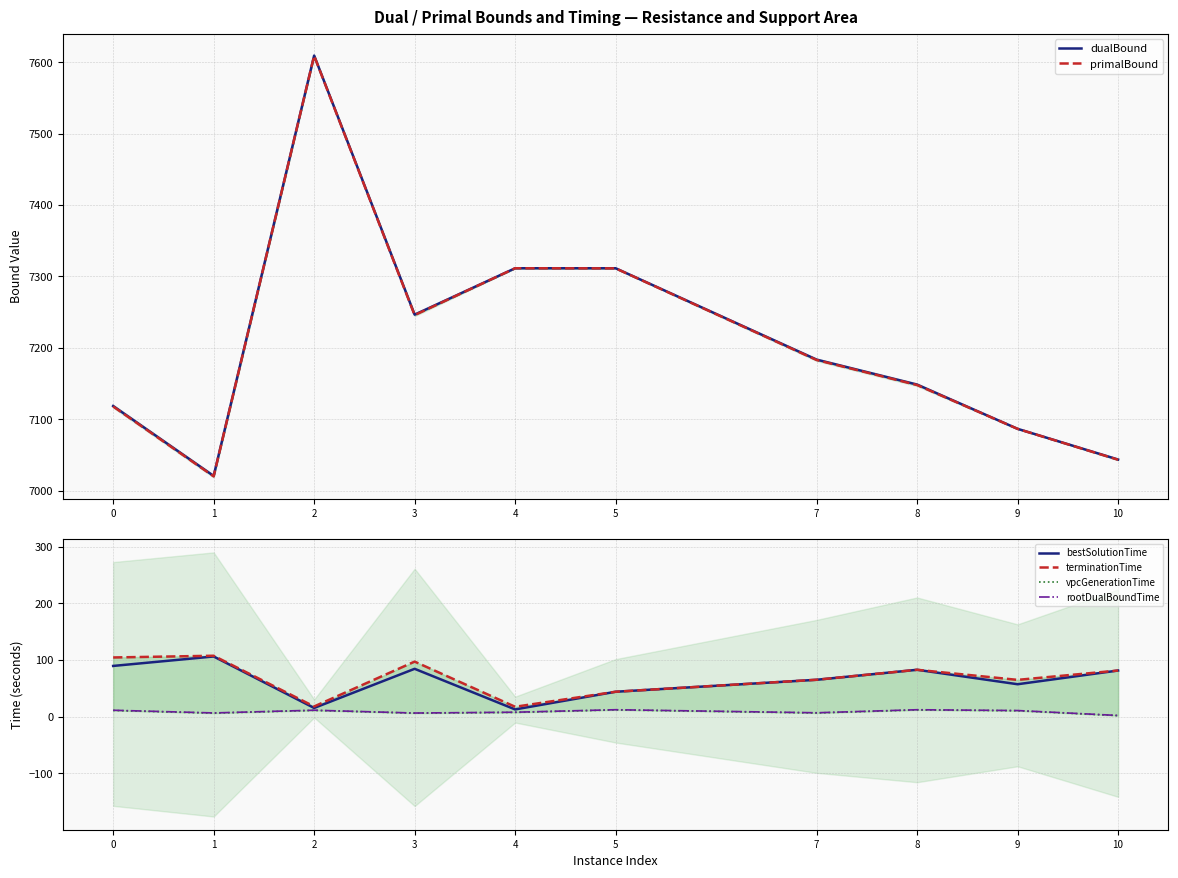

Rank the categories by dualBound value from highest to lowest.

2, 4, 5, 3, 7, 8, 0, 9, 10, 1